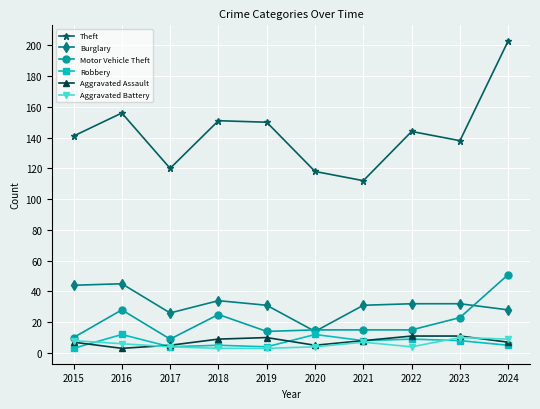

What is the value of the Theft point at the 3rd from the left?

120